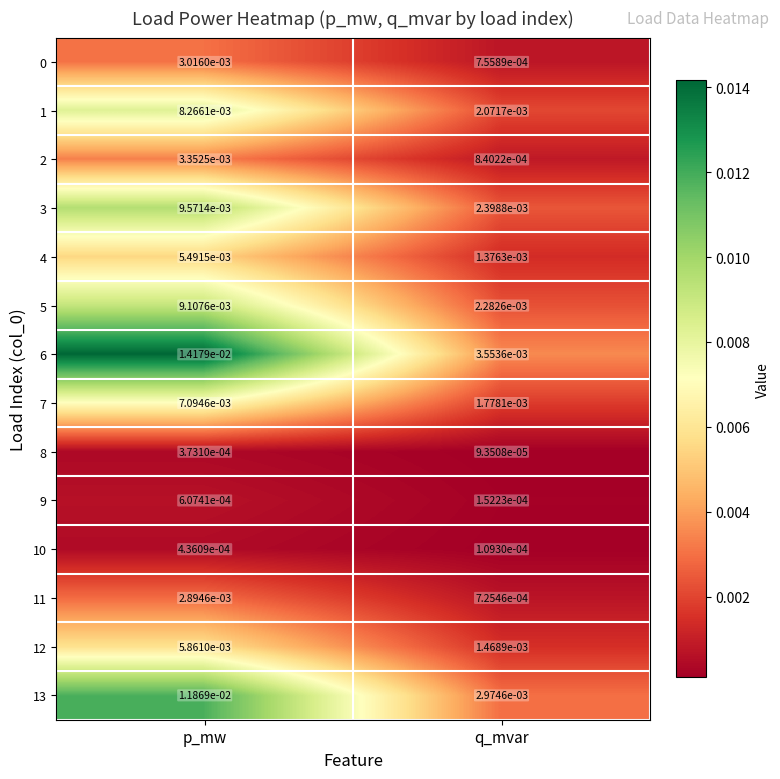

Which series has the largest range (max minus min)?

6